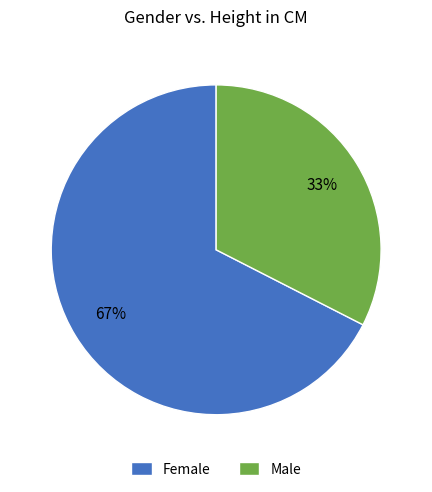

Which category has the biggest portion of the pie?

Female